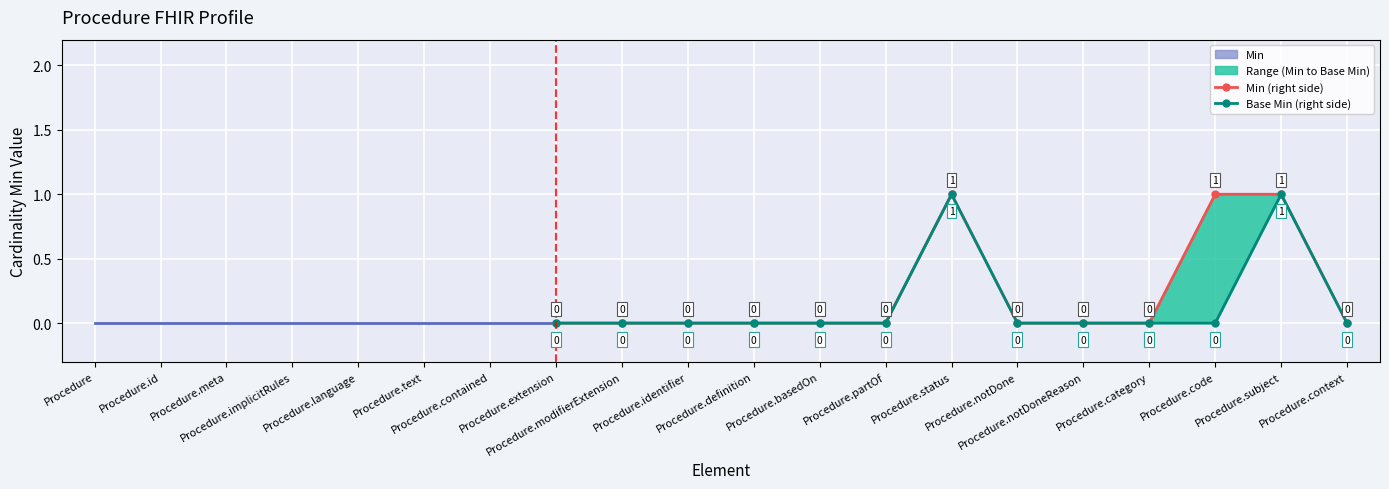

Rank the series at Procedure.meta from lowest to highest value.

Min, Base Min